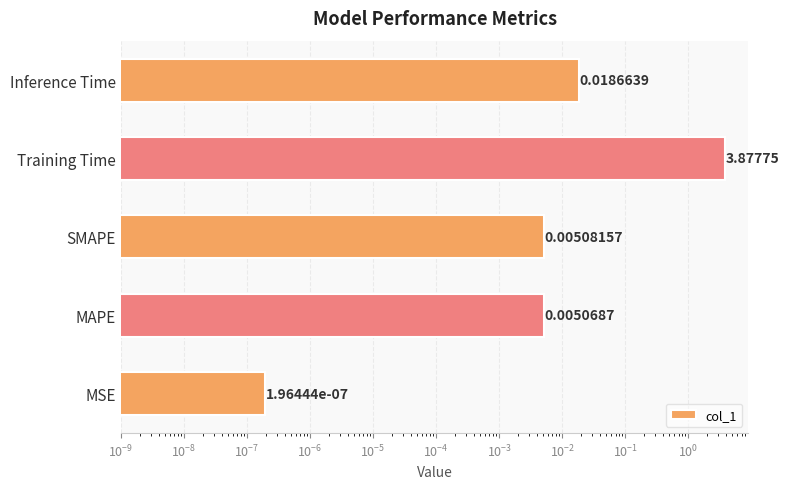

What is the average value?

0.8